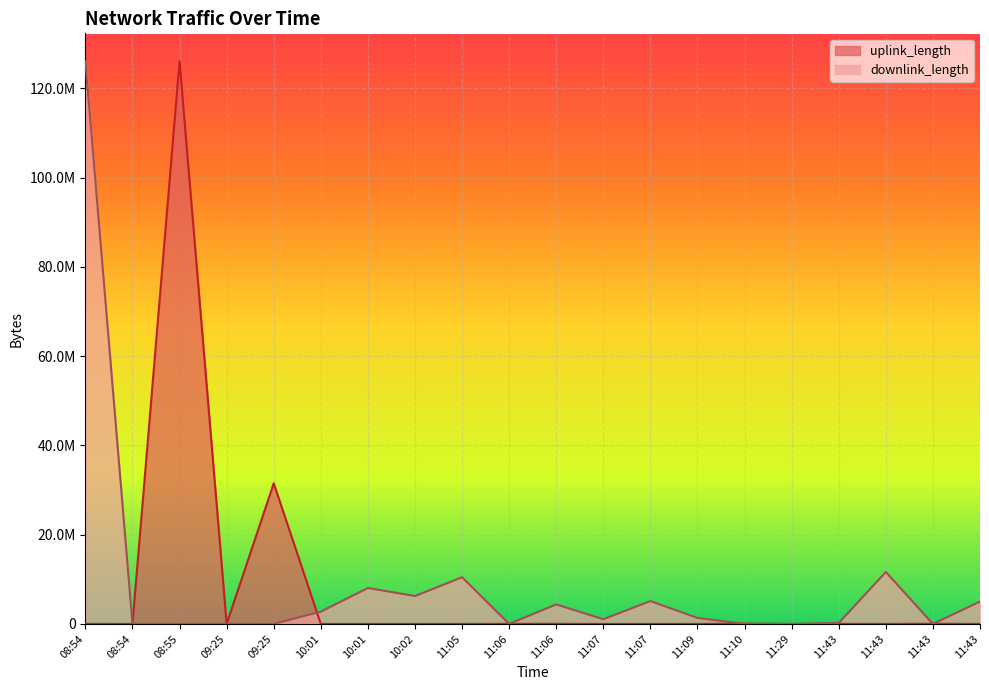

True or false: uplink_length has more than 0 interior local peaks.

True